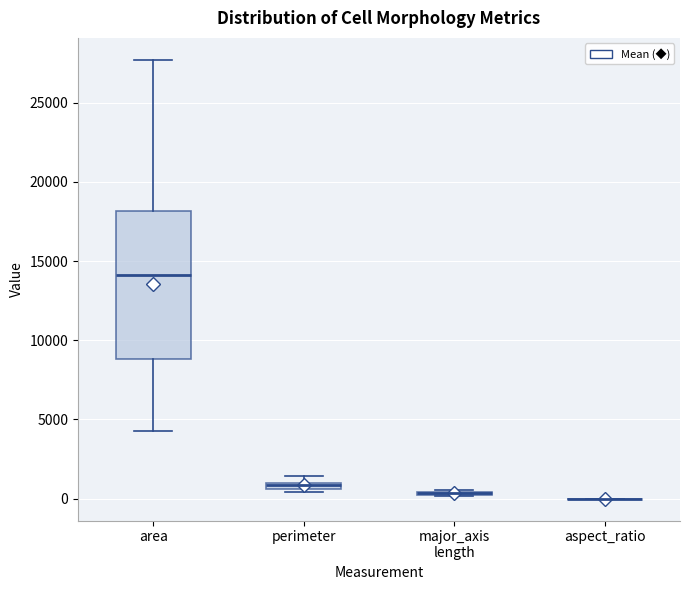

Which box is the tallest, from its lower edge to its upper edge?

area